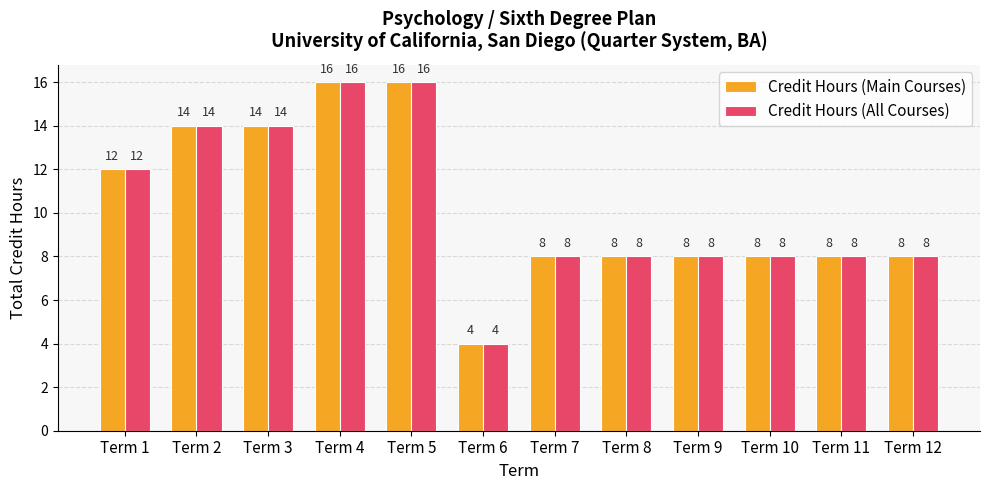

Read the Credit Hours (All Courses) value at Term 12, to the nearest 5.

10